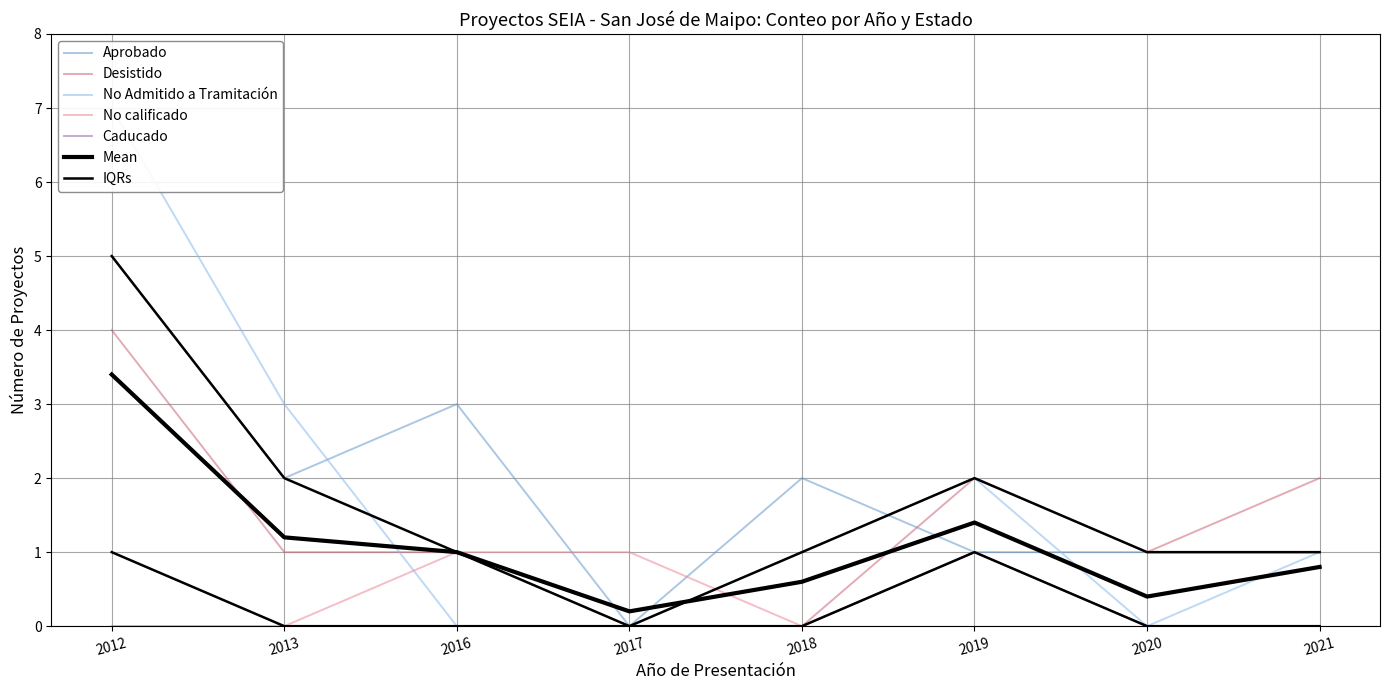

True or false: Caducado and Aprobado cross at least once.

False